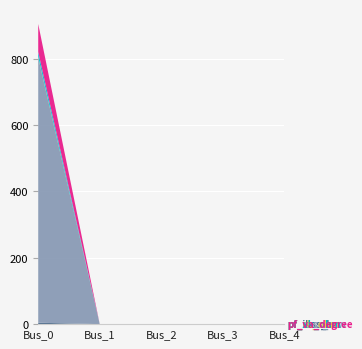

Reading left to right, list all the values displayed in this chart.

pf_ikss_ka: 4.2	0.0	0.0	0.0	0.0
pf_skss_mw: 800.0	0.0	0.0	0.0	0.0
pf_rk_ohm: 1.5	0.0	0.0	0.0	0.0
pf_xk_ohm: 15.0	0.0	0.0	0.0	0.0
pf_va_degree: 84.3	0.0	0.0	0.0	0.0